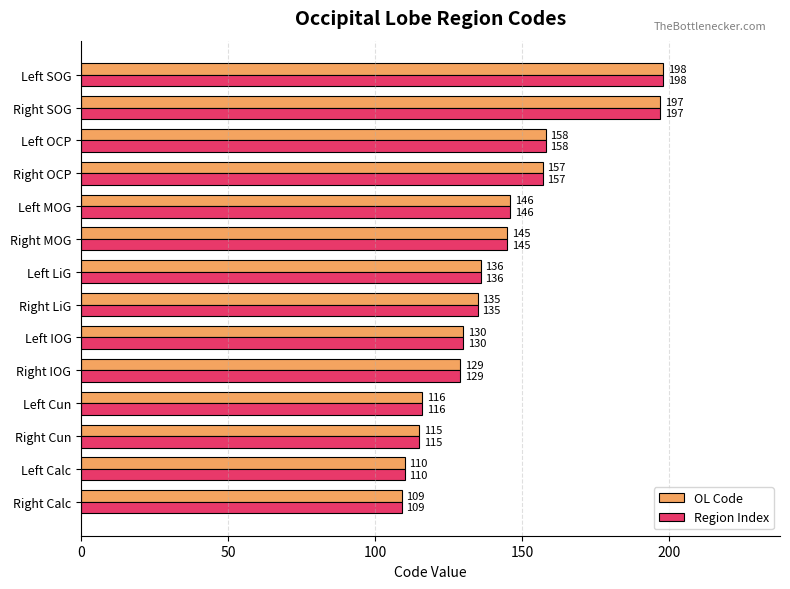

At which category is the sum across all series the highest?

Left SOG